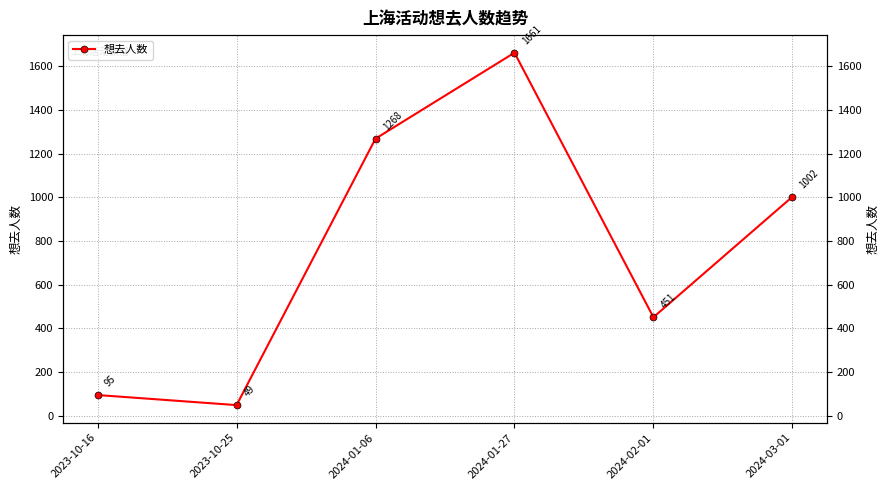

What position from the left is 2024-01-27?

4